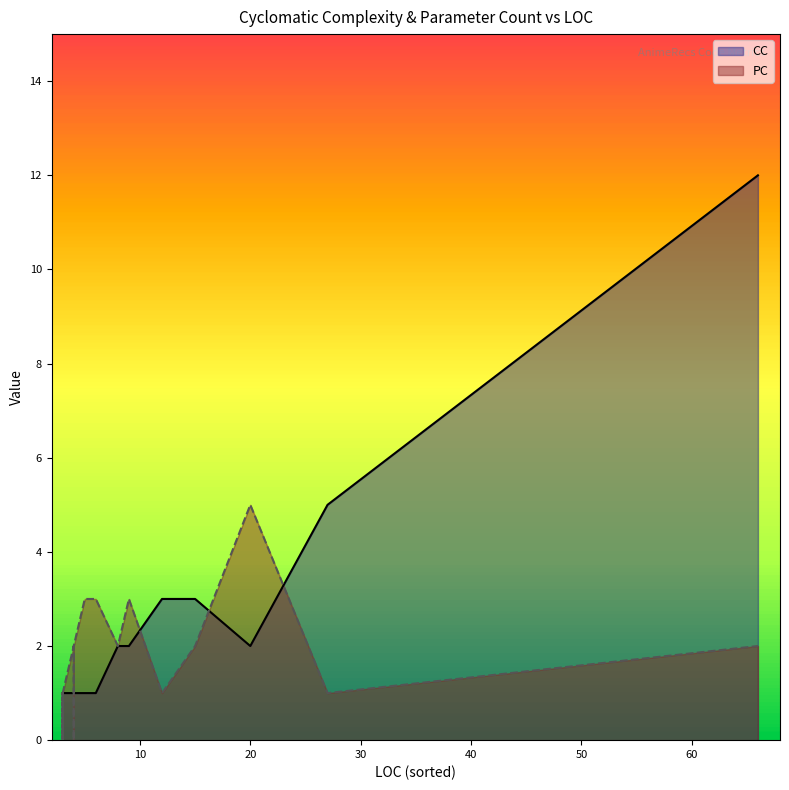

Does the chart have visible grid lines?

No